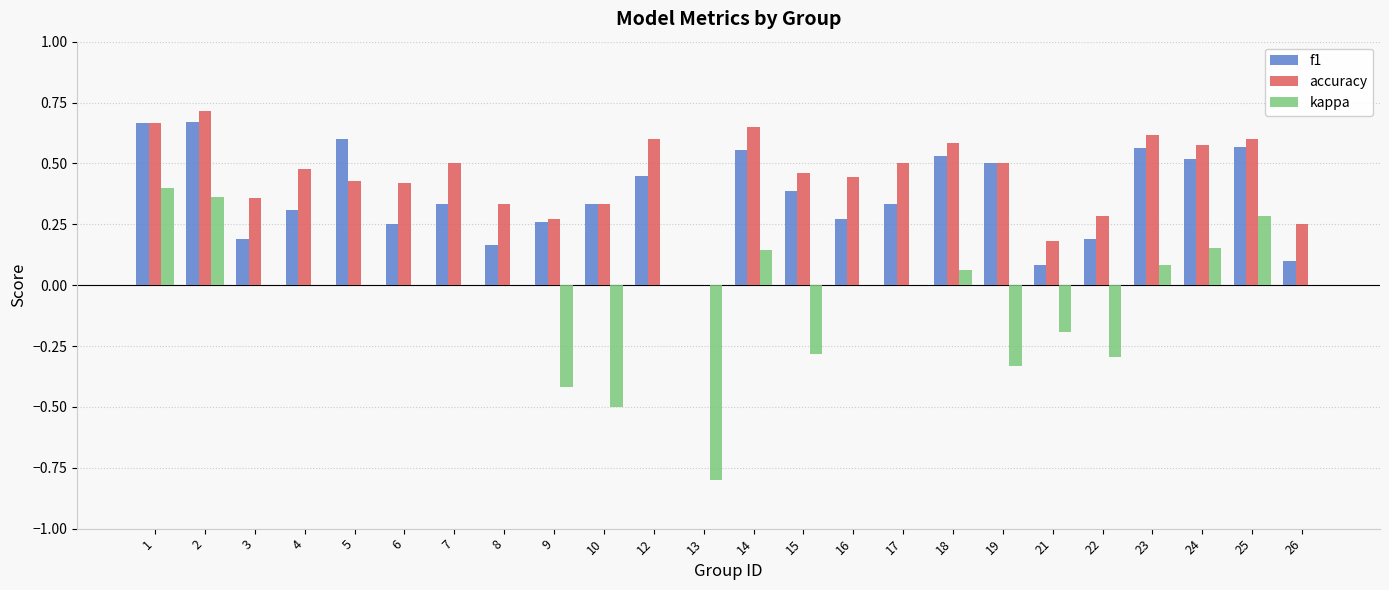

What is the total value across all series at 7?

0.8